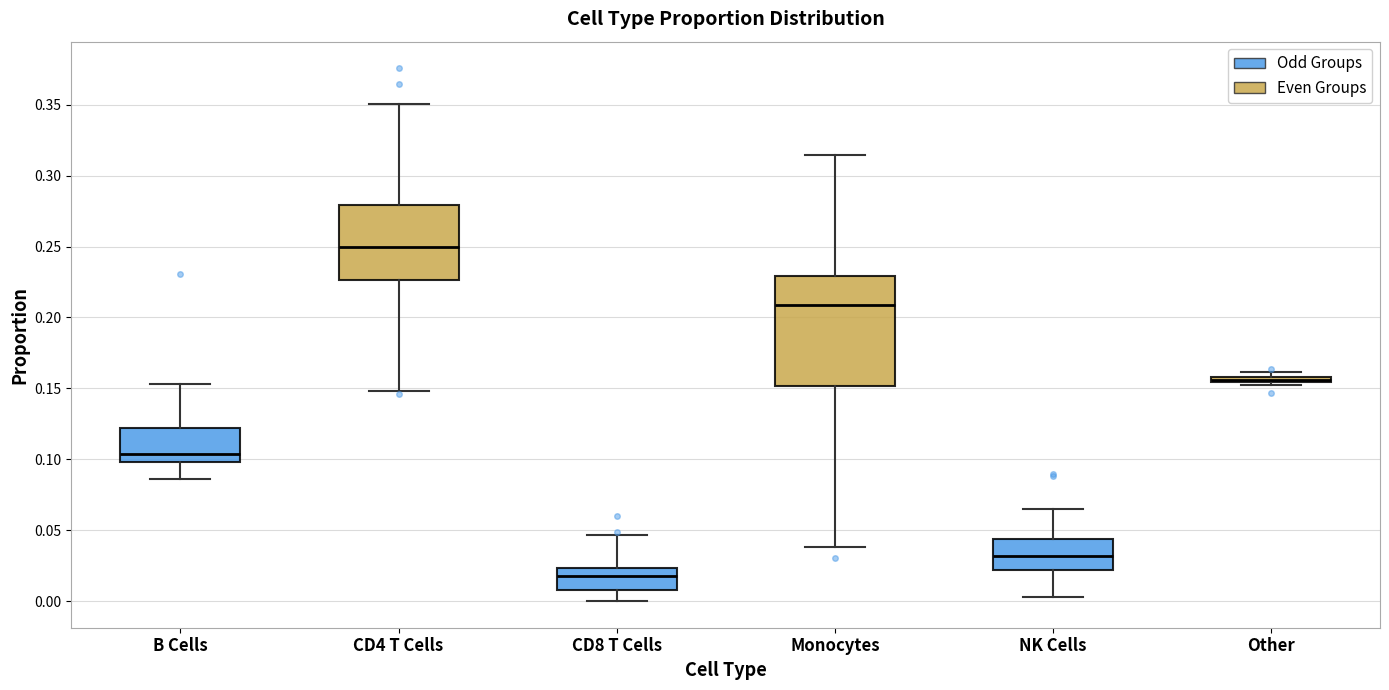

Where is the lower edge of the box for Monocytes on the y-axis? The values are not printed on the chart, so give them approximately, as read against the axis.

0.150